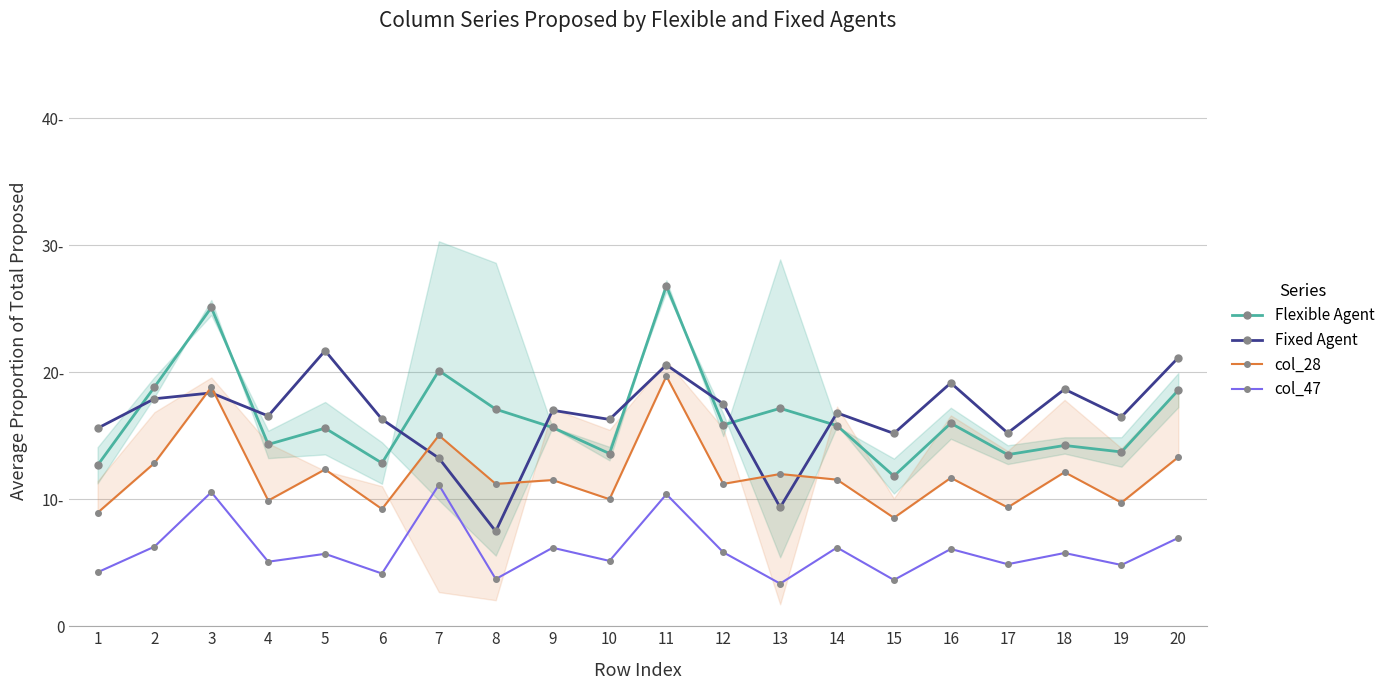

What is the smallest value displayed?

3.4